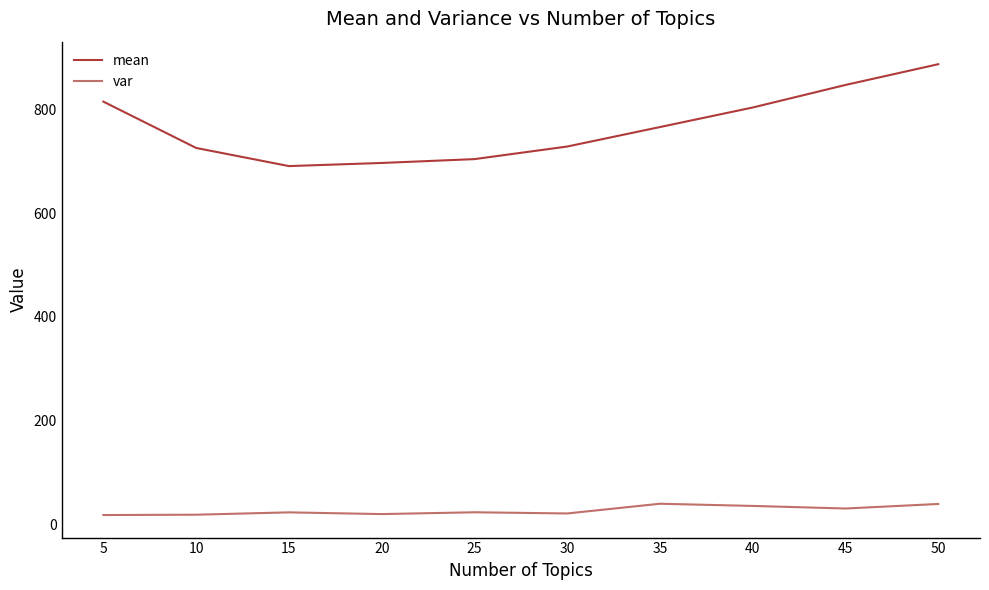

True or false: mean and var intersect in this chart.

False